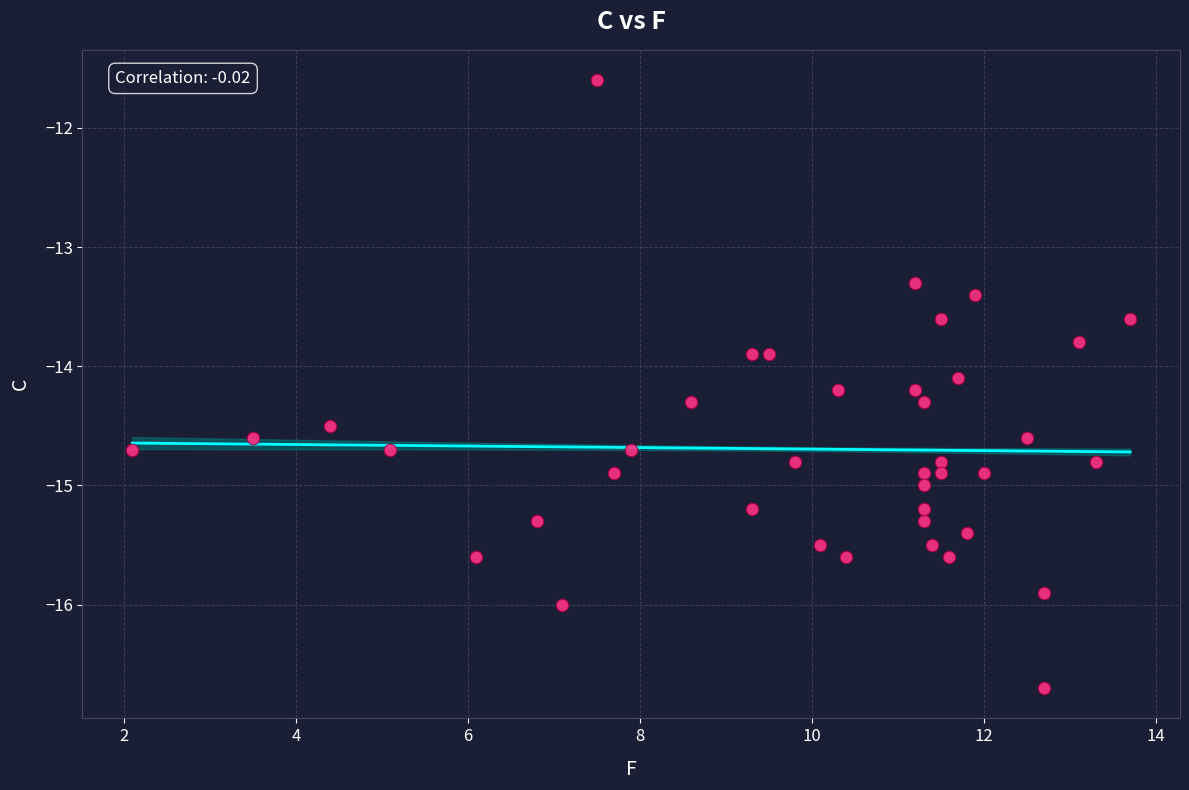

What is the range of Y values (max minus min)?

5.1